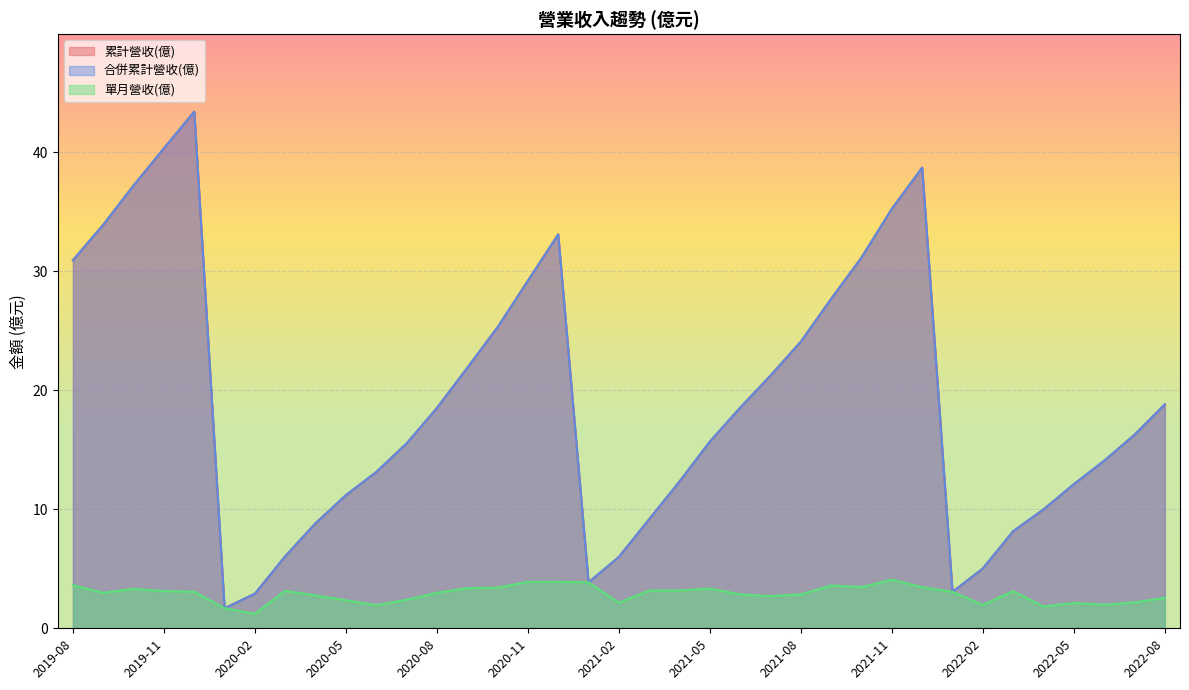

True or false: 累計營收(億) and 合併累計營收(億) cross at least once.

False